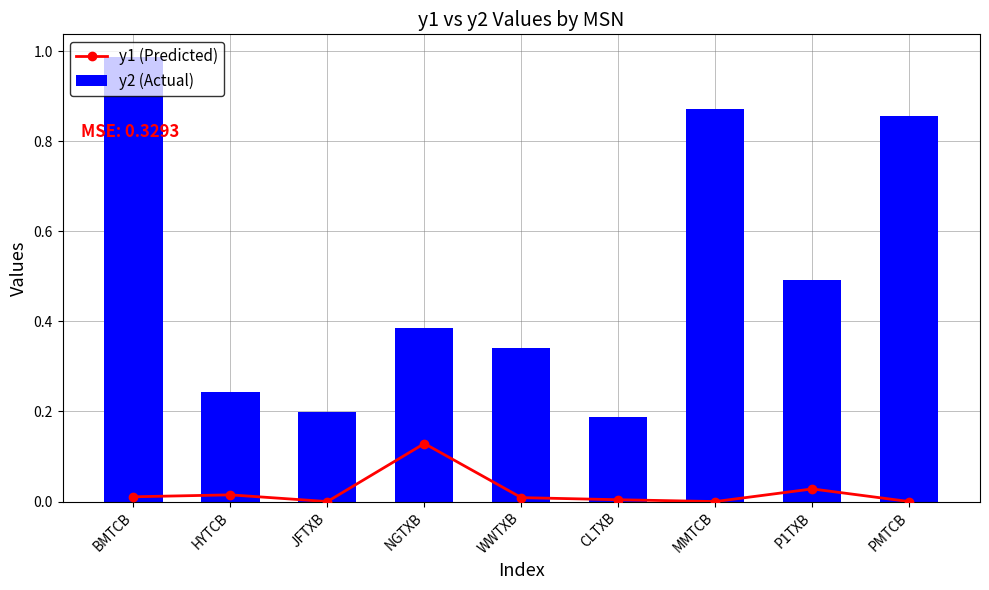

How many groups of bars are there?

9